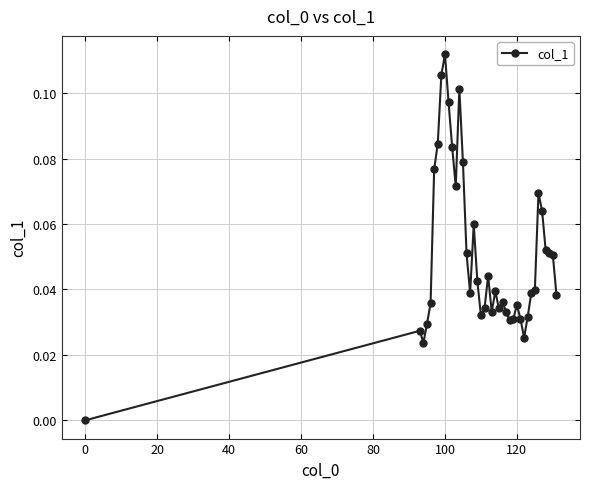

How many lines are shown in the chart?

1